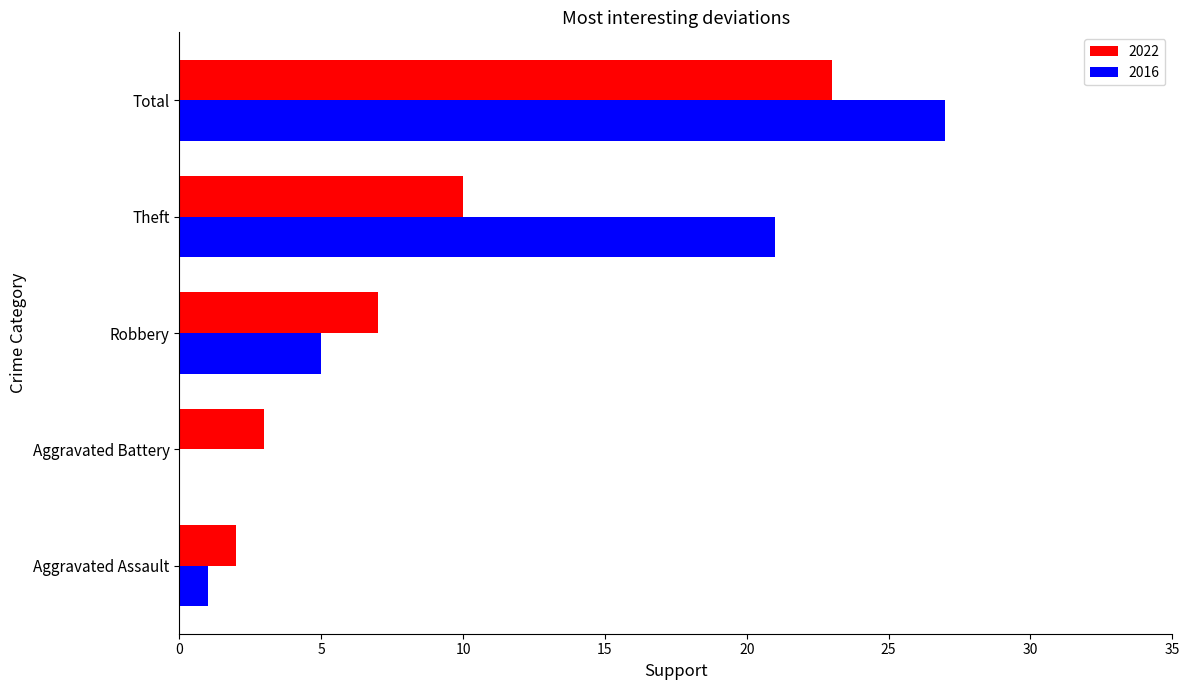

Which series has the largest total across all categories?

2016